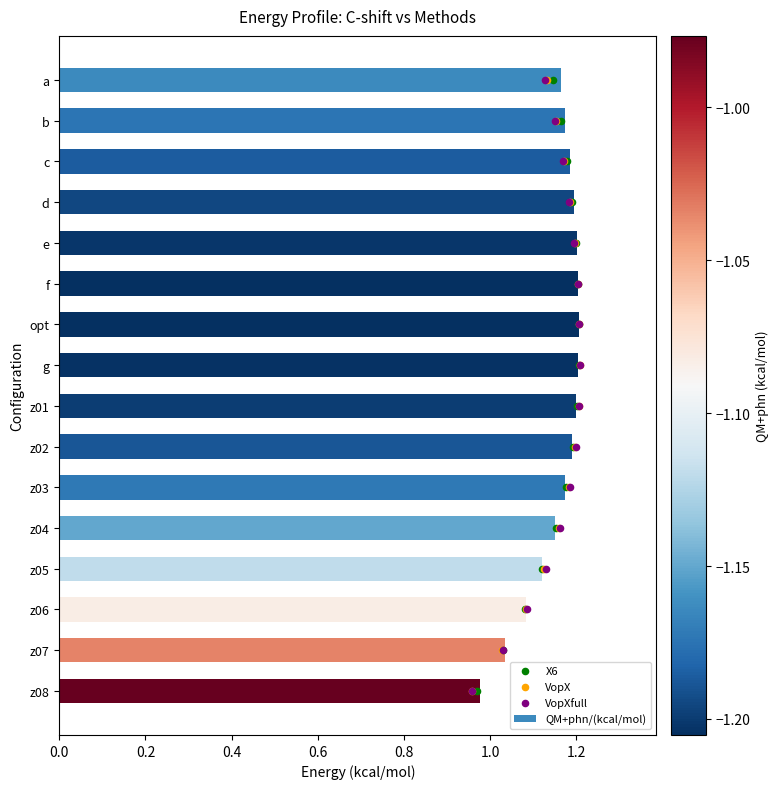

Is it true that QM+phn/(kcal/mol) equals 0.8 at z04?

False